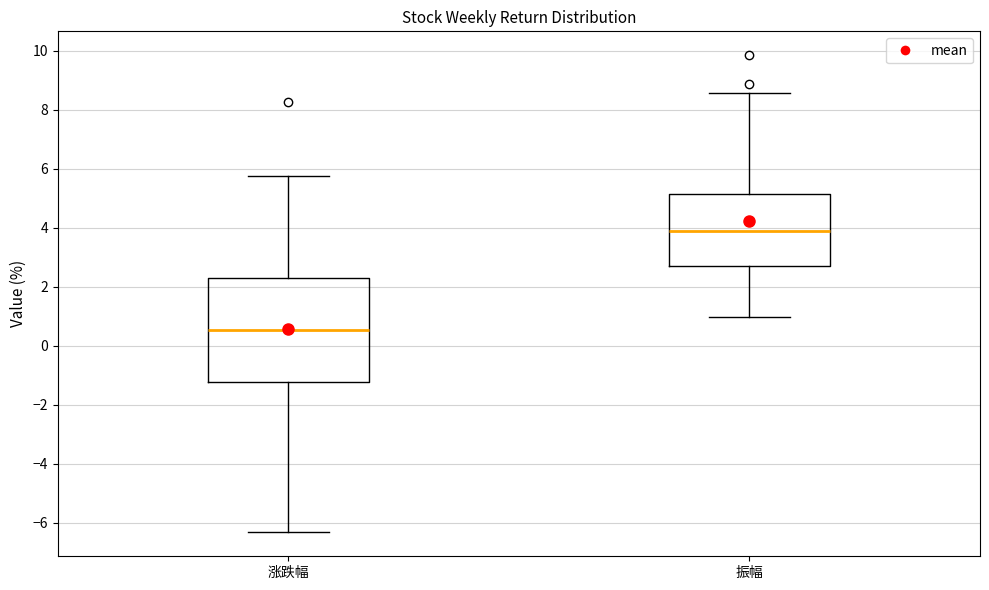

Which box is the tallest, from its lower edge to its upper edge?

涨跌幅